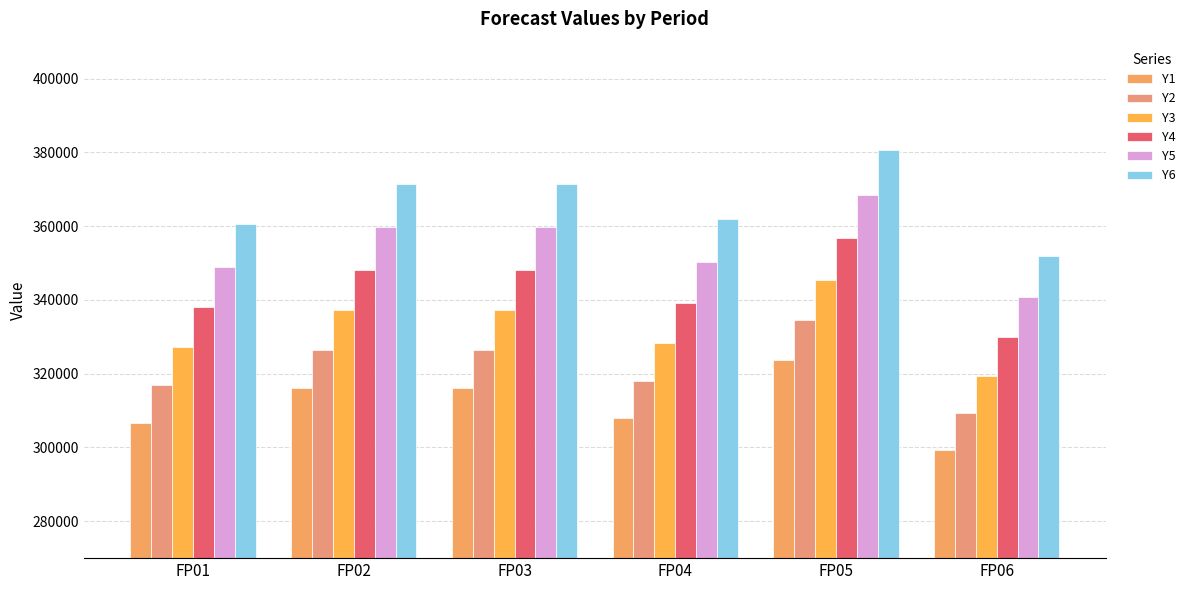

Reading left to right, transcribe all the data shown in this chart.

Y1: FP01=306762.0	FP02=316102.1	FP03=316102.1	FP04=307887.3	FP05=323810.6	FP06=299447.4
Y2: FP01=316823.8	FP02=326470.3	FP03=326470.3	FP04=317986.0	FP05=334431.6	FP06=309269.3
Y3: FP01=327215.6	FP02=337178.5	FP03=337178.5	FP04=328416.0	FP05=345400.9	FP06=319413.3
Y4: FP01=337948.3	FP02=348238.0	FP03=348238.0	FP04=339188.0	FP05=356730.1	FP06=329890.1
Y5: FP01=349033.0	FP02=359660.2	FP03=359660.2	FP04=350313.4	FP05=368430.8	FP06=340710.5
Y6: FP01=360481.3	FP02=371457.0	FP03=371457.0	FP04=361803.7	FP05=380515.4	FP06=351885.8